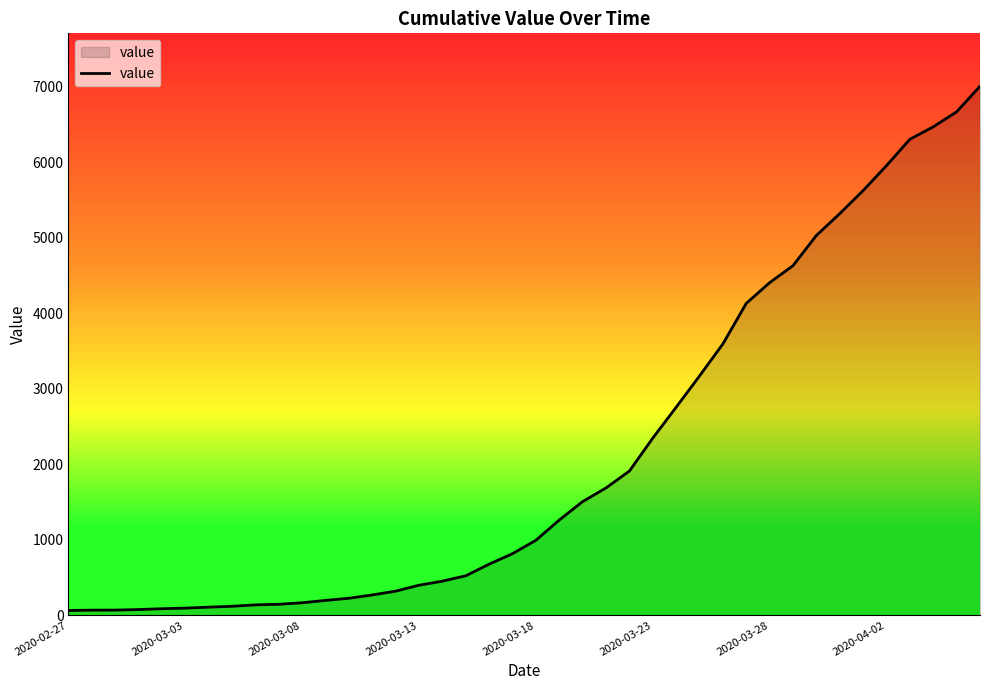

What is the maximum value shown in the chart?

7003